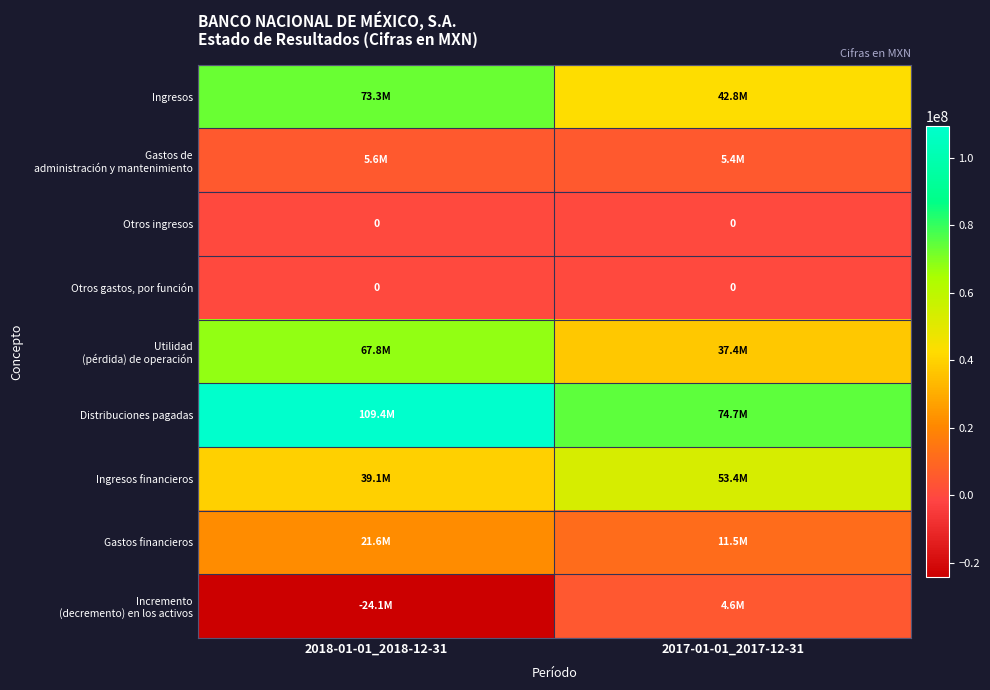

True or false: Otros ingresos has a value of 0 at 2018-01-01_2018-12-31.

True